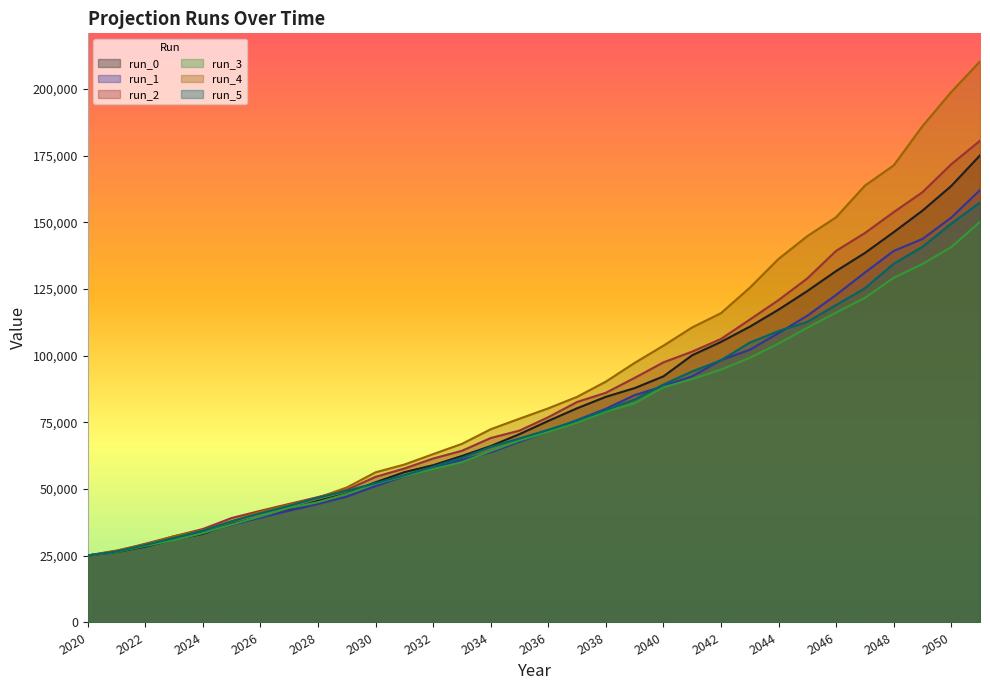

What is the spread (max minus min) of values at 2033?

6907.5